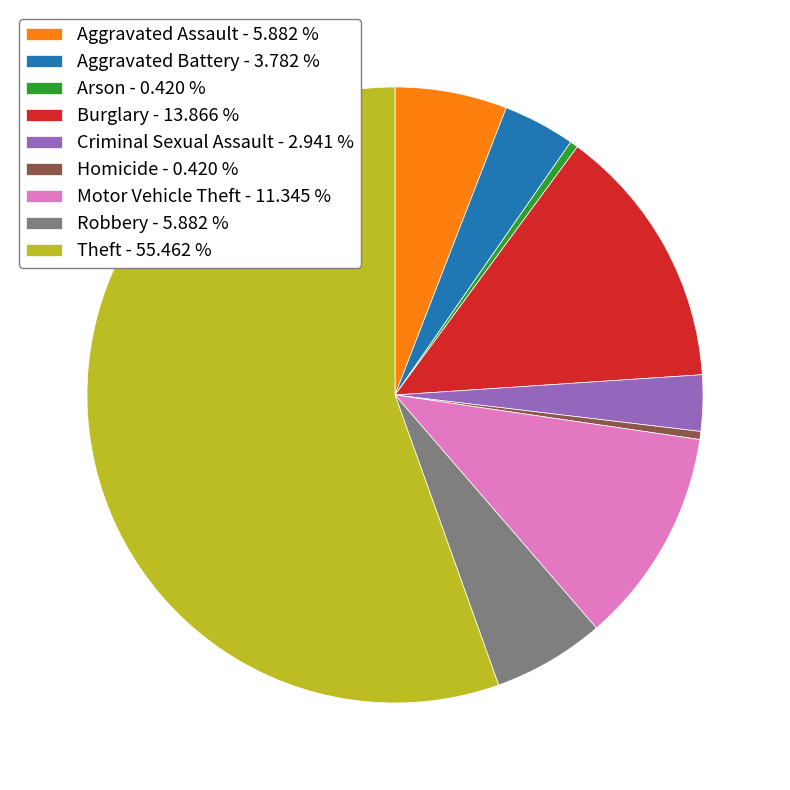

Is the sum of Criminal Sexual Assault - 2.941 % and Aggravated Battery - 3.782 % greater than half?

No